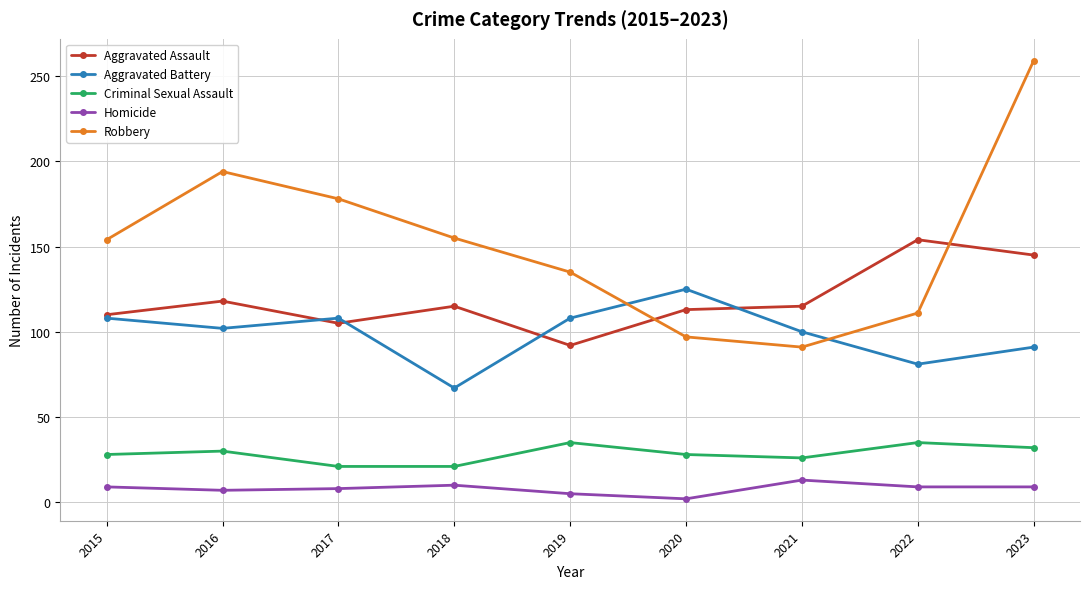

What is the approximate value of Homicide at 2021, to the nearest 5?

15